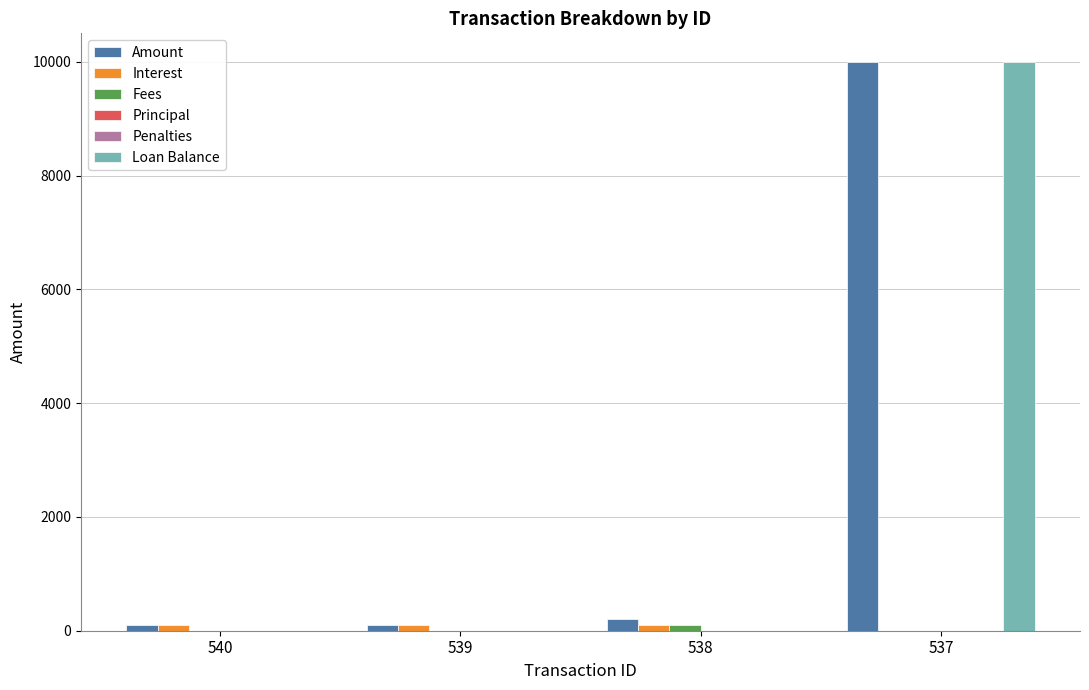

The value of Fees at 538 is 64.9. True or false?

False